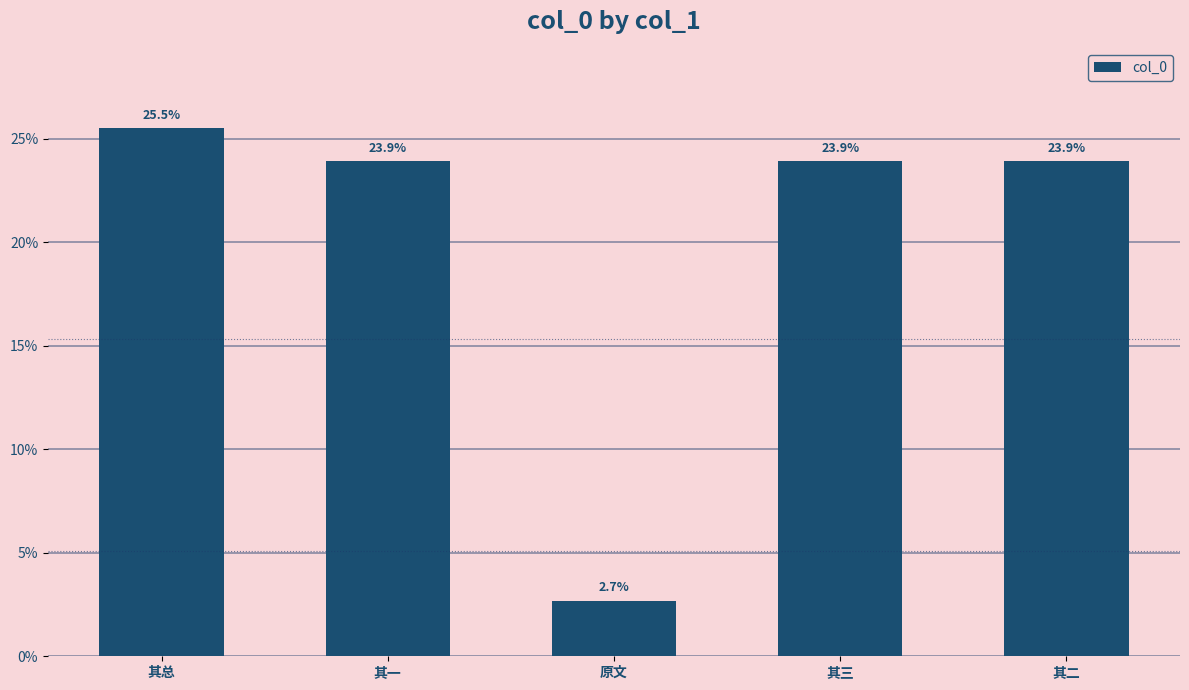

Reading right to left, transcribe all the data shown in this chart.

其二=23.9	其三=23.9	原文=2.7	其一=23.9	其总=25.5